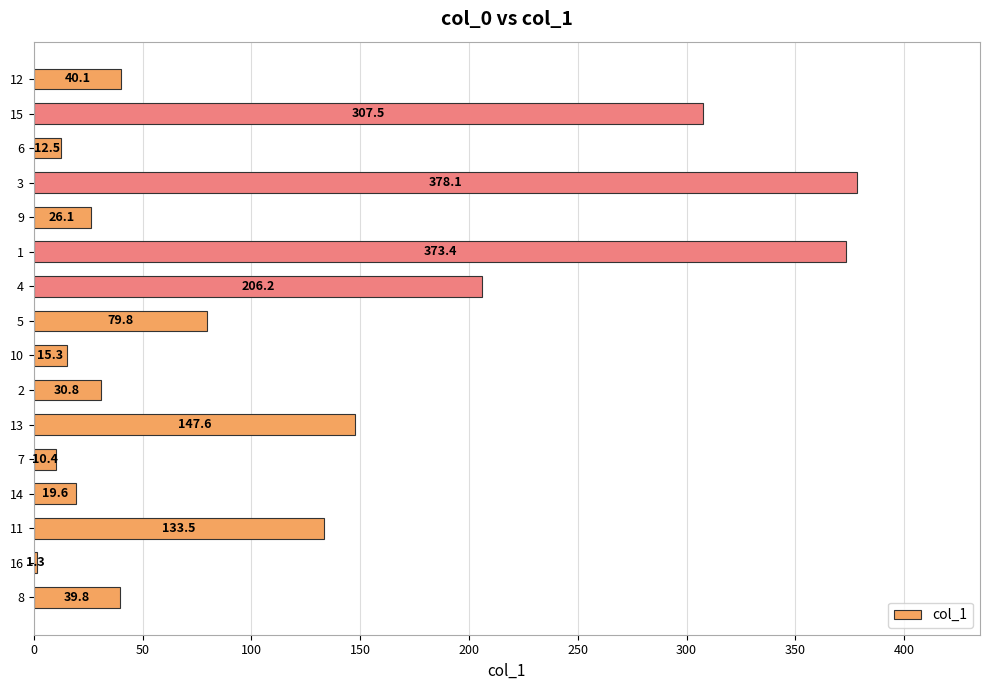

True or false: the data shows 57.9 at 11.

False